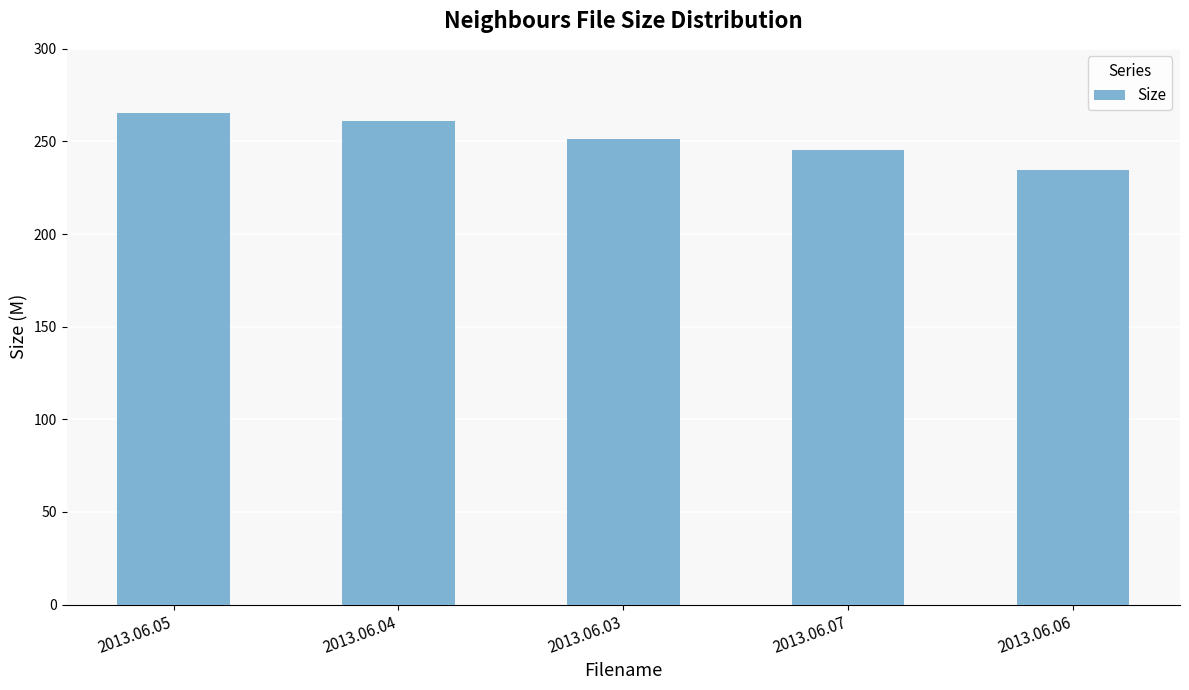

Reading left to right, list all the values displayed in this chart.

265.2	260.8	251.3	245.5	234.8